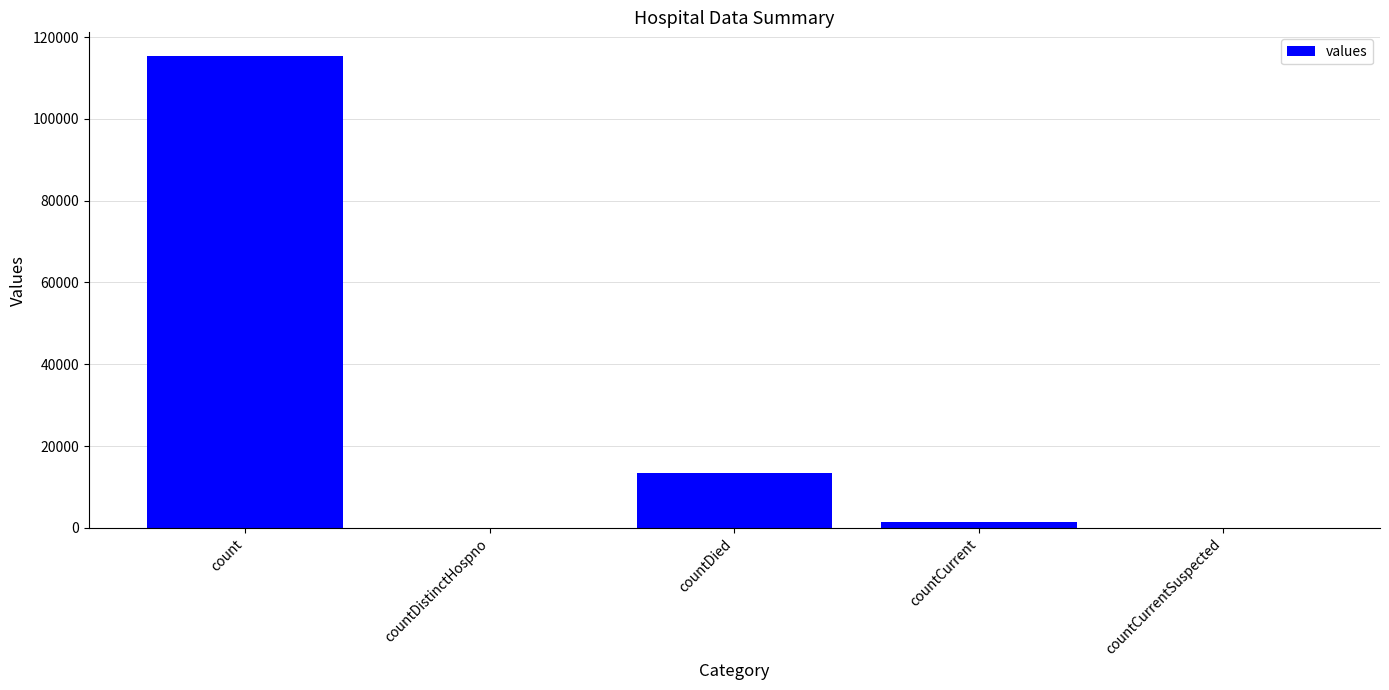

The chart shows a value of 0 at countDistinctHospno. True or false?

True